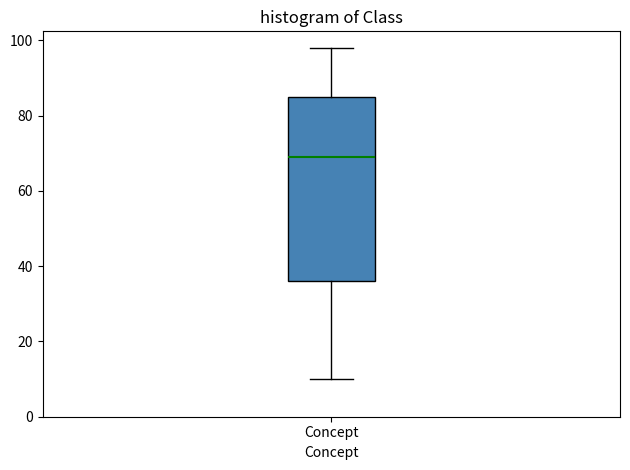

Transcribe this box plot: give where the median line is, the range the box spans, and where the two whiskers end, as read against the y-axis. The values are not printed on the chart, so give them approximately, as read against the axis.

median 70, box 36 to 86, whiskers 10 to 98